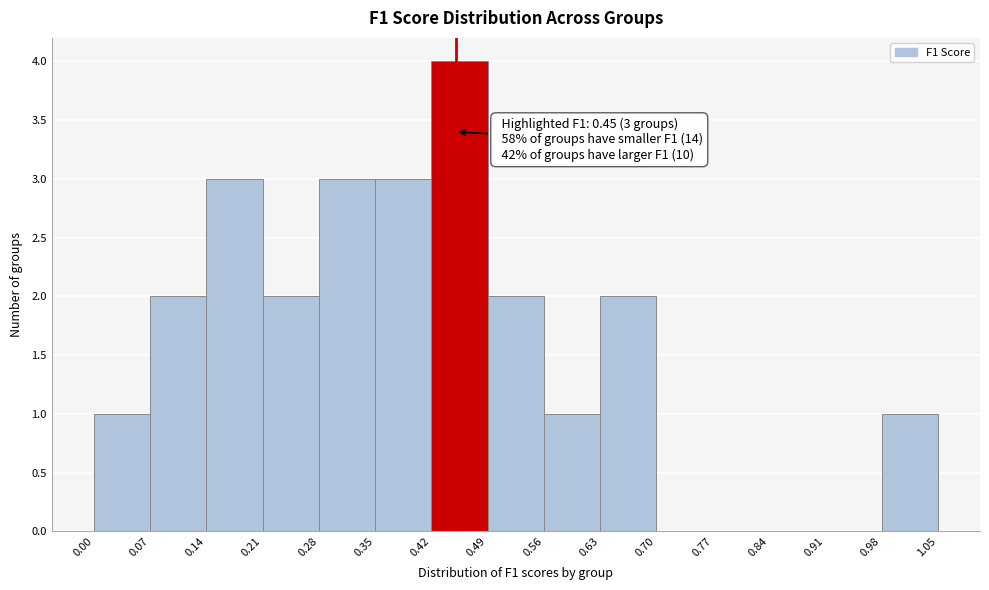

Over which range of the x-axis is the bar tallest?

0.42 to 0.49